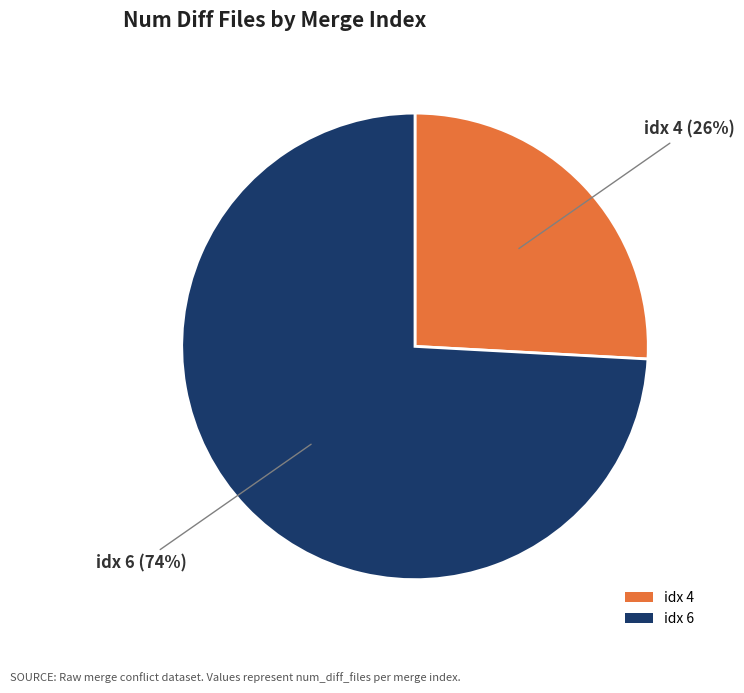

To the nearest percent, what is the combined percentage of idx 4 and idx 6?

100%